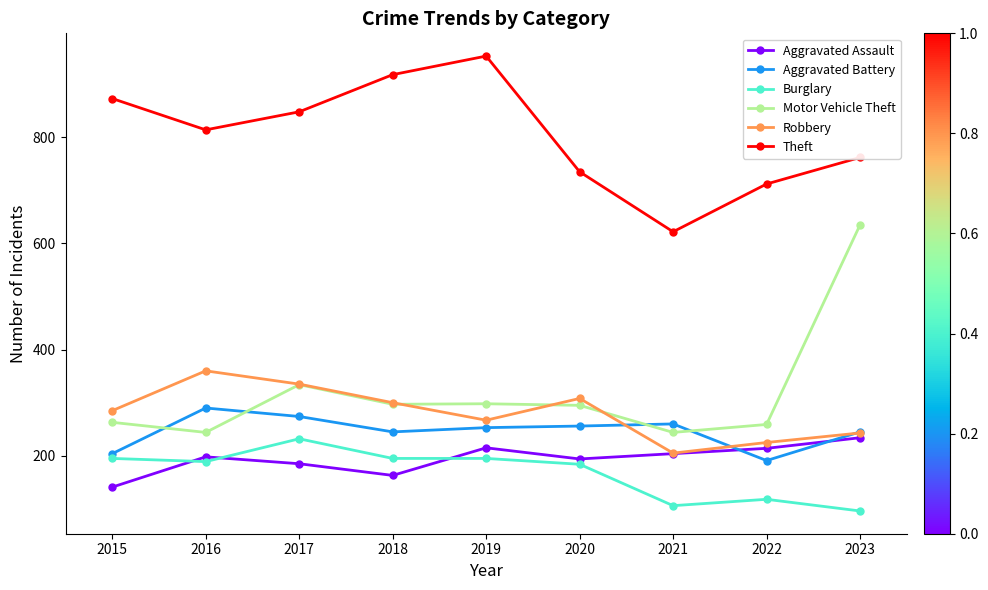

Which series changed the most between 2020 and 2021?

Theft